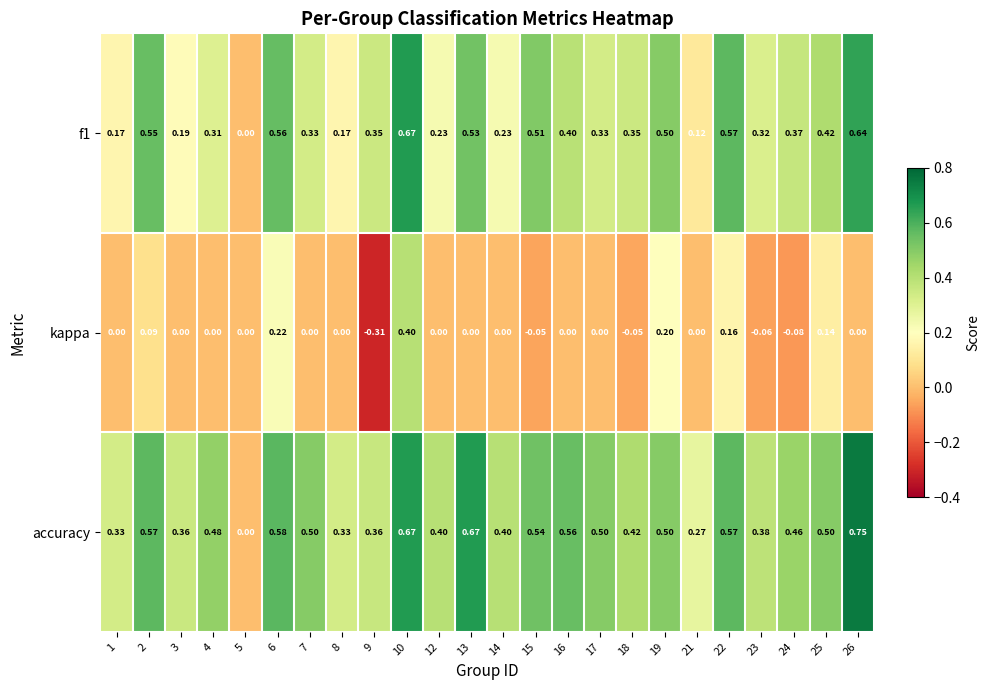

Which series has the largest range (max minus min)?

accuracy